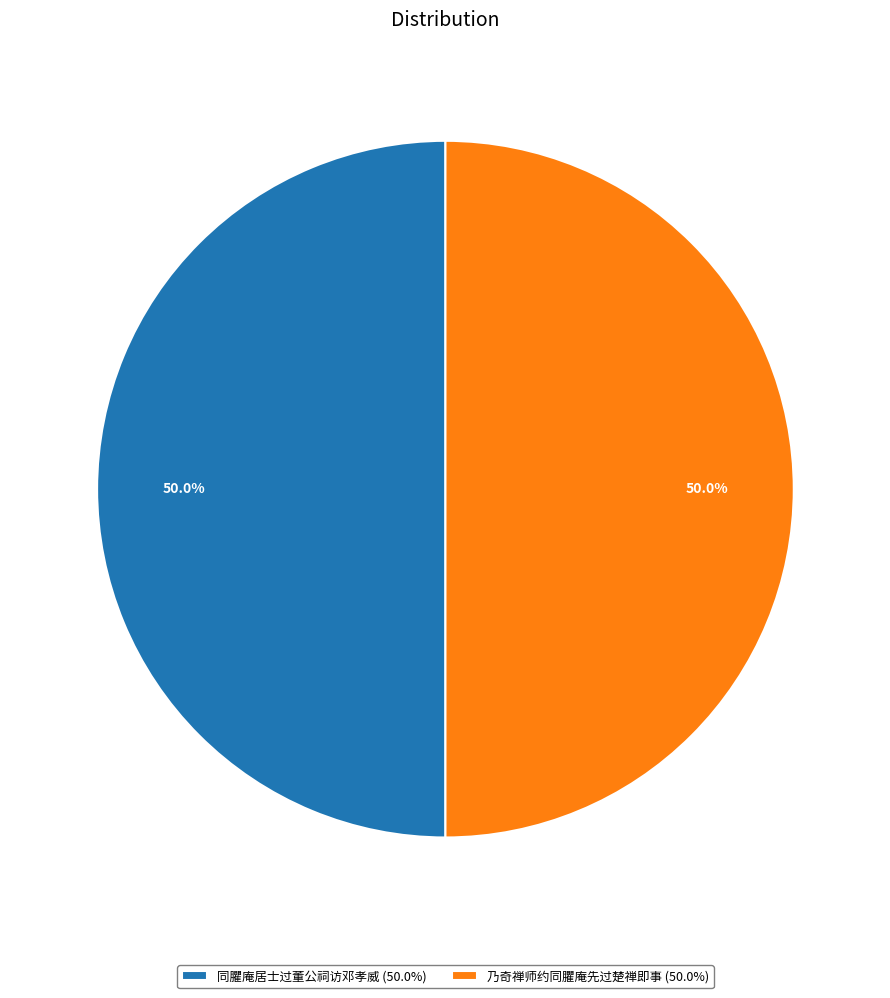

What percentage do 同臞庵居士过董公祠访邓孝威 (50.0%) and 乃奇禅师约同臞庵先过楚禅即事 (50.0%) together represent?

100.0%